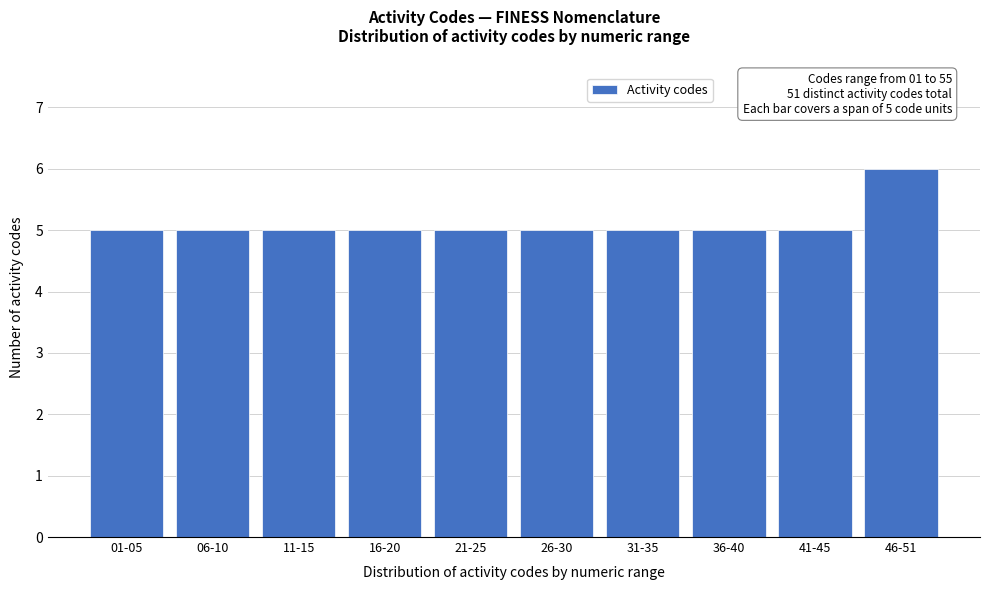

Reading left to right, list all the values displayed in this chart.

5	5	5	5	5	5	5	5	5	6